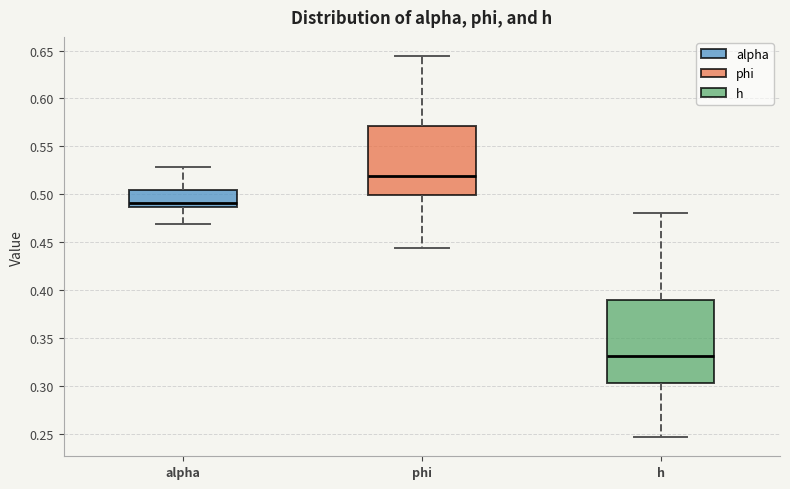

Reading left to right, transcribe this box plot: for each box, give where its median line is, the range the box spans, and where its two whiskers end, as read against the y-axis. The values are not printed on the chart, so give them approximately, as read against the axis.

alpha: median 0.490, box 0.485 to 0.505, whiskers 0.470 to 0.530
phi: median 0.520, box 0.500 to 0.570, whiskers 0.445 to 0.645
h: median 0.330, box 0.305 to 0.390, whiskers 0.245 to 0.480